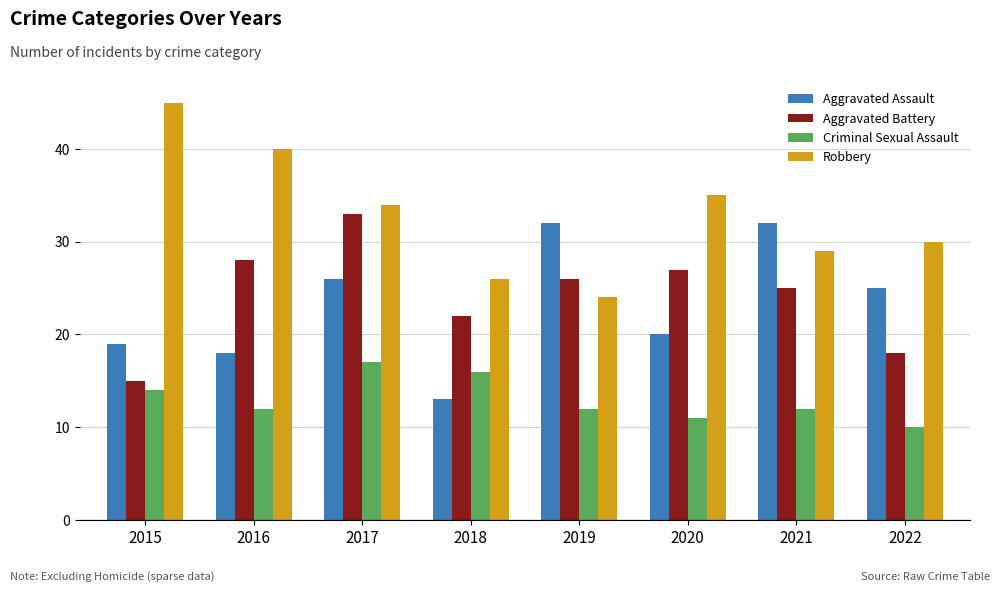

What value does the Criminal Sexual Assault series have at 2017?

17